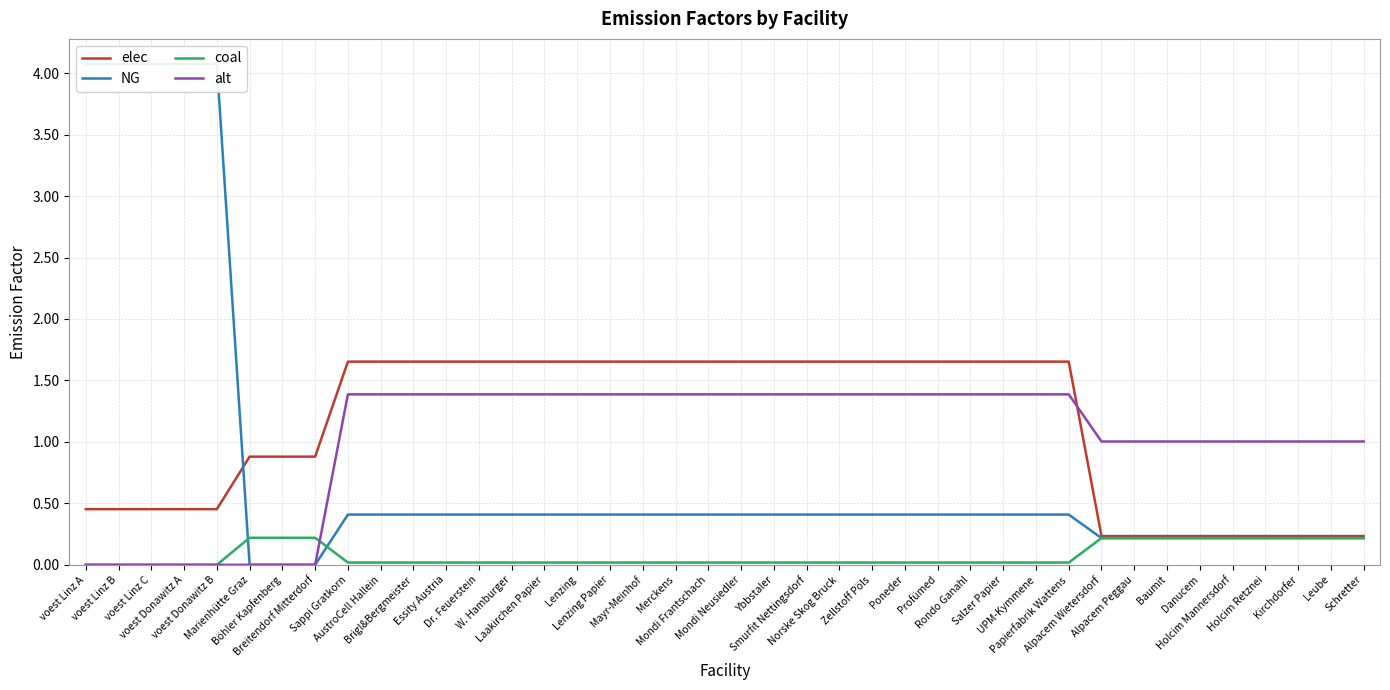

Between Norske Skog Bruck and Zellstoff Pöls, which is larger?

Norske Skog Bruck